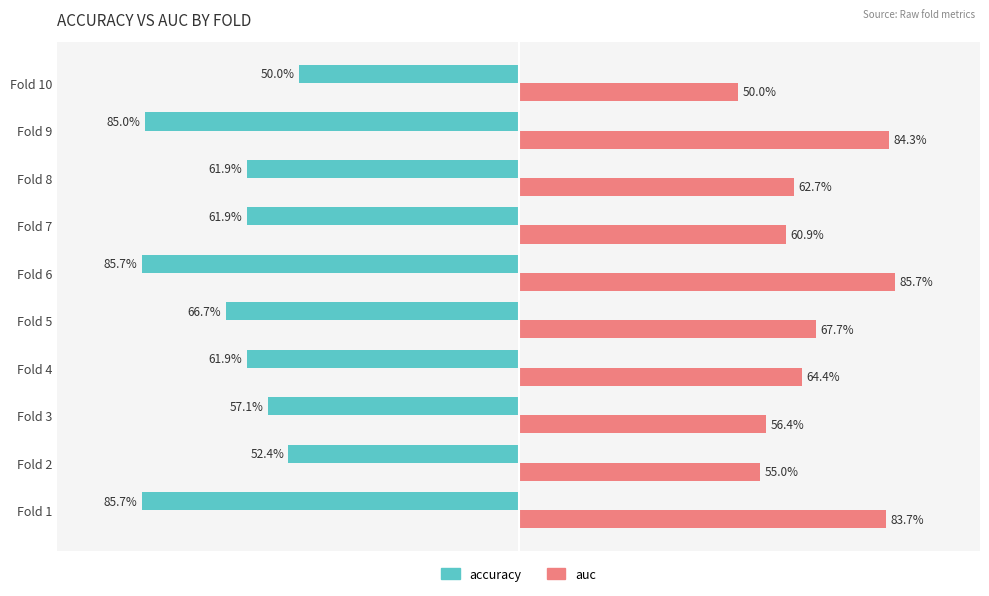

Which category has the lowest value in the auc series?

Fold 10